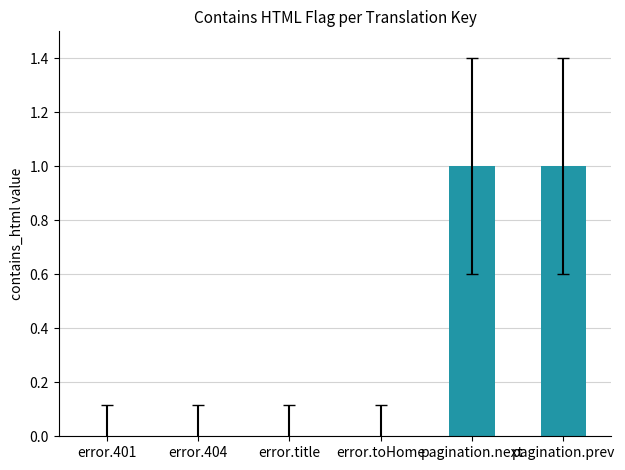

Reading left to right, what are all the values shown in this chart?

0	0	0	0	1	1